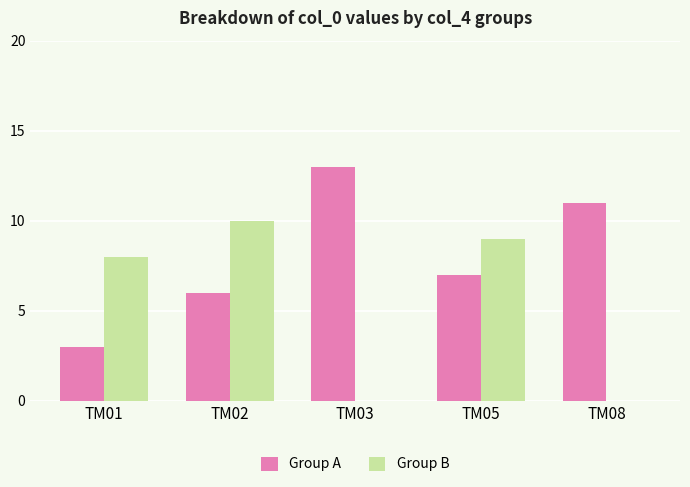

How many series are shown in this chart?

2